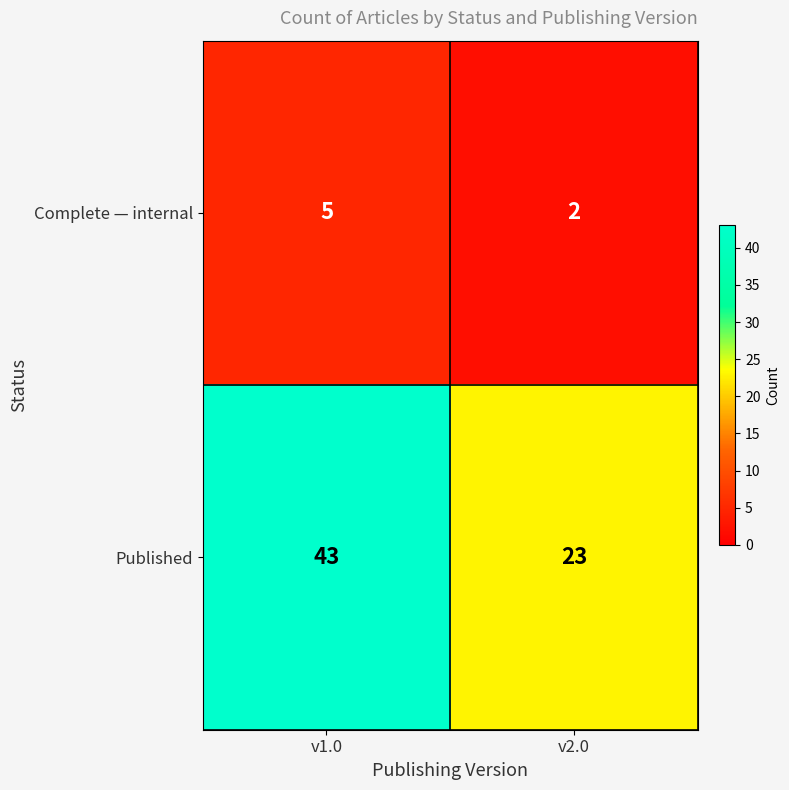

At which label is Complete — internal closest to 3?

v2.0